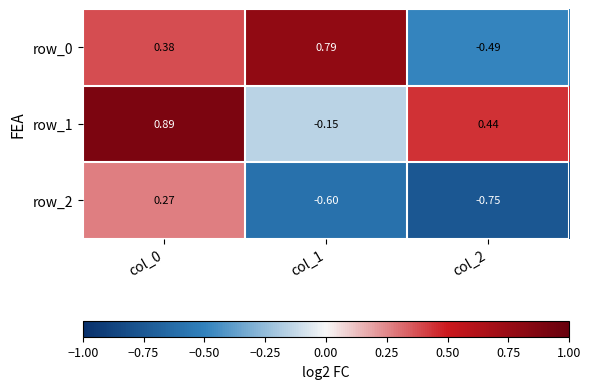

Is the value of row_0 at col_2 greater than the value of row_2 at col_1?

Yes